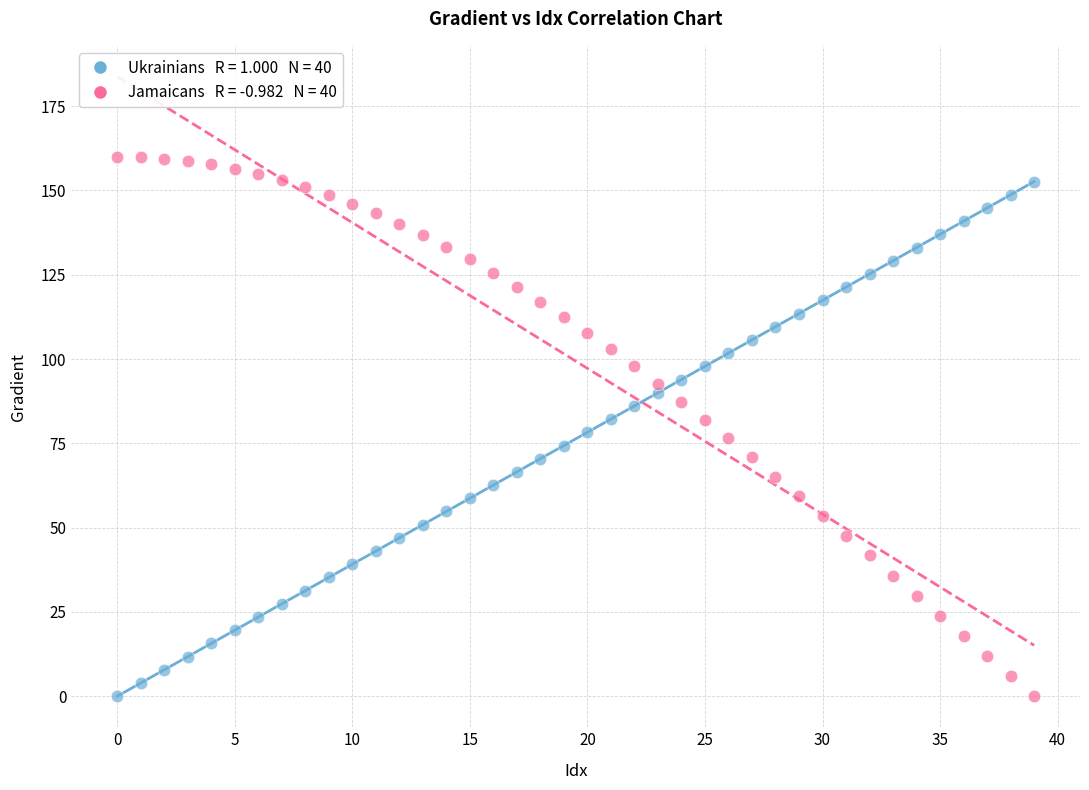

Across all data points, what is the range of Y values (max minus min)?

160.0